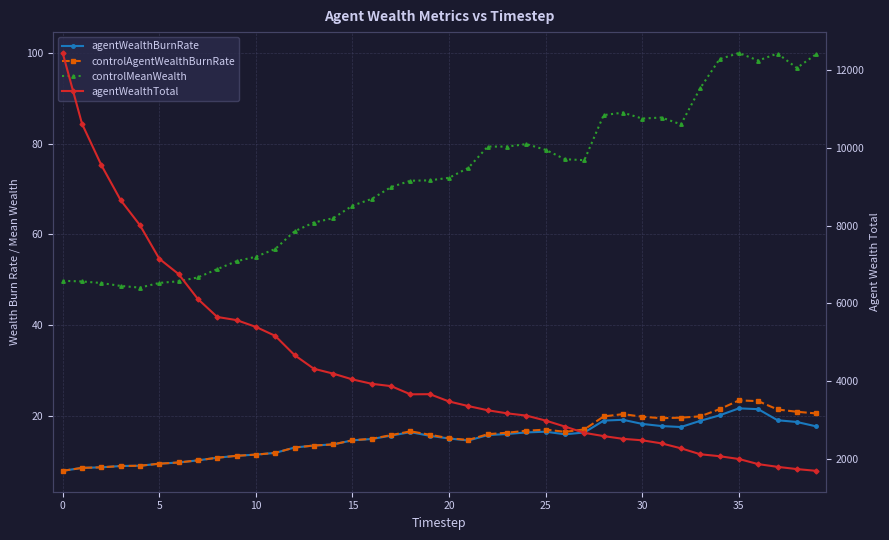

List the series in order of their peak value, highest first.

agentWealthTotal, controlMeanWealth, controlAgentWealthBurnRate, agentWealthBurnRate